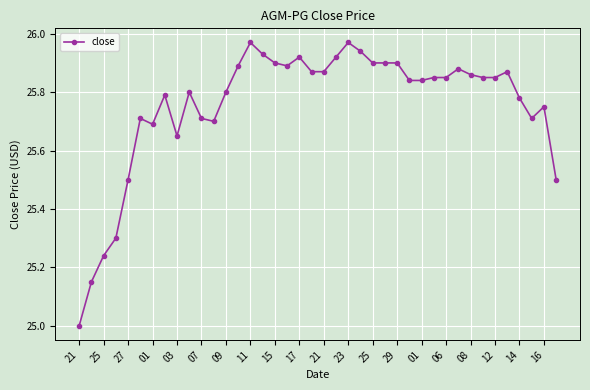

What is the smallest value displayed?

25.0